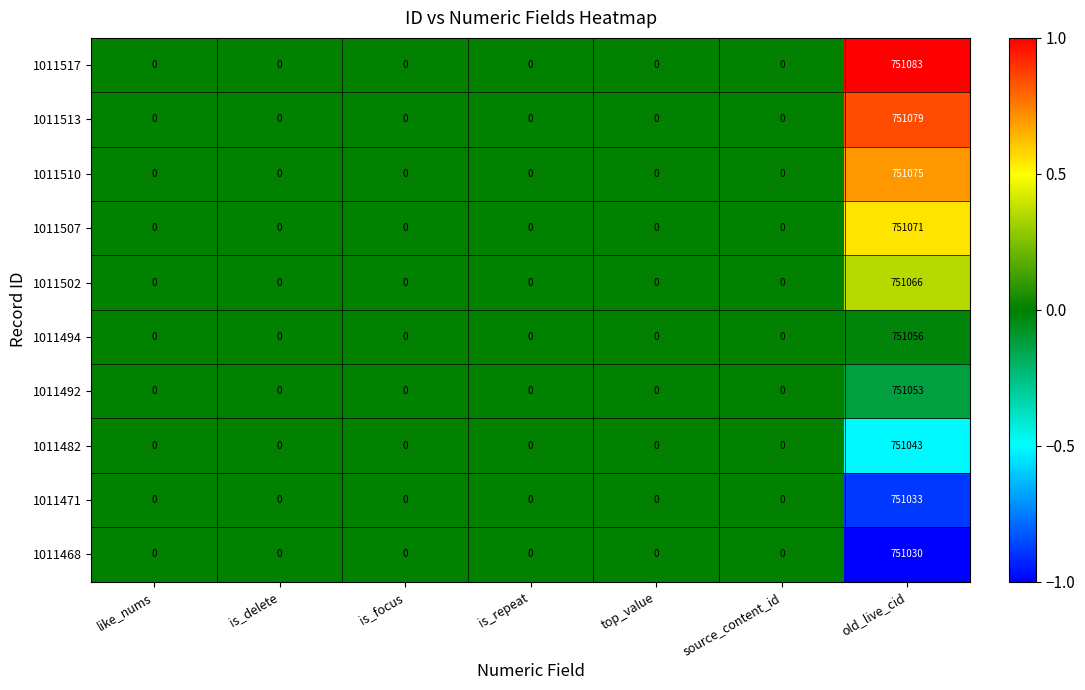

The value of 1011507 at source_content_id is 496510. True or false?

False